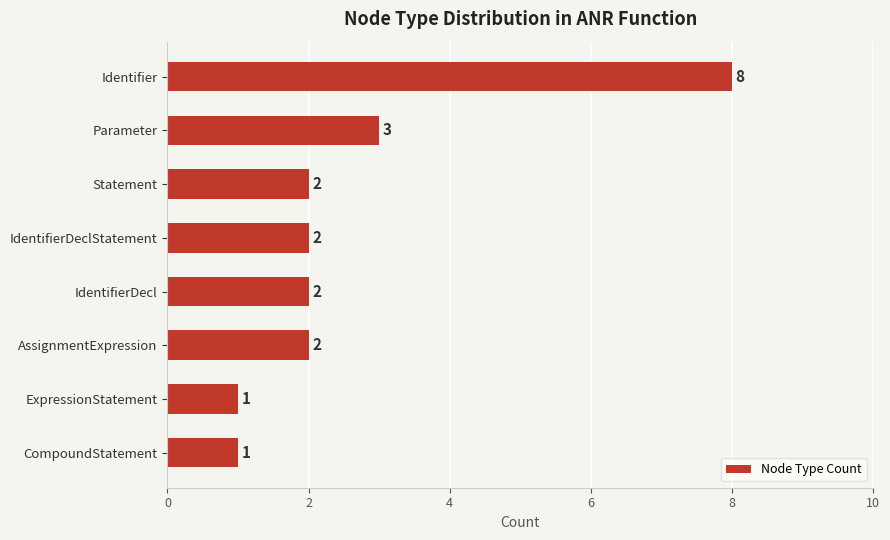

Reading bottom to top, list all the values displayed in this chart.

1	1	2	2	2	2	3	8